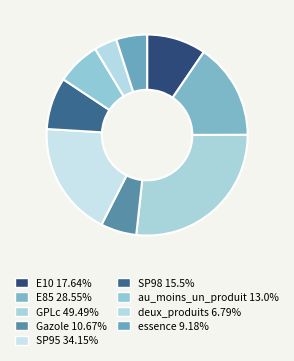

What is the ratio of the value at E10 to the value at E85?

0.6